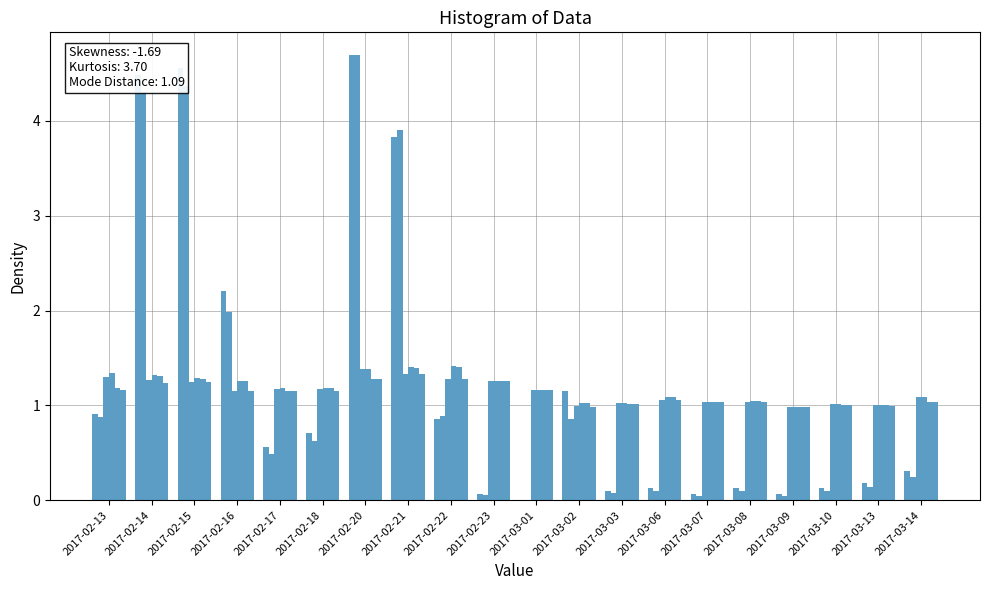

What is the label of the 9th bar from the right?

2017-03-02